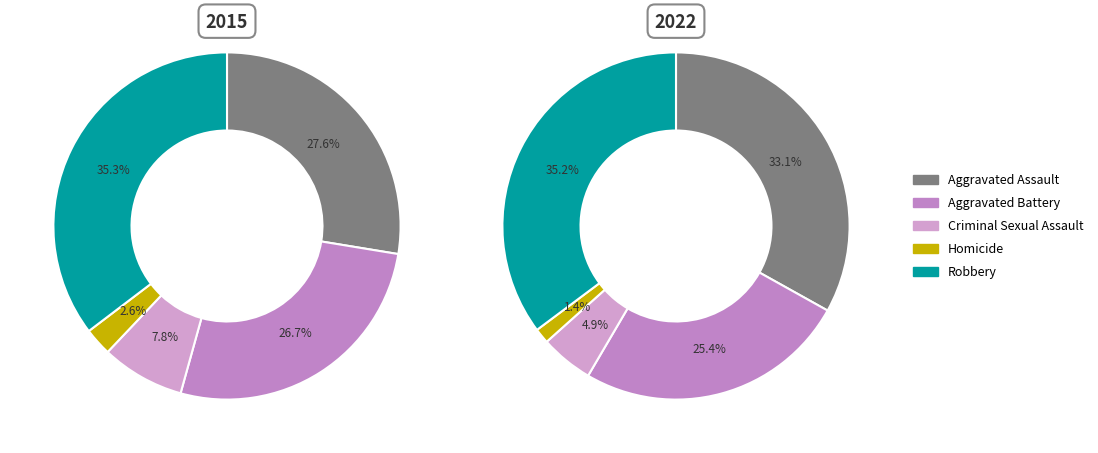

At Criminal Sexual Assault, list the series in order from largest to smallest.

2015, 2022